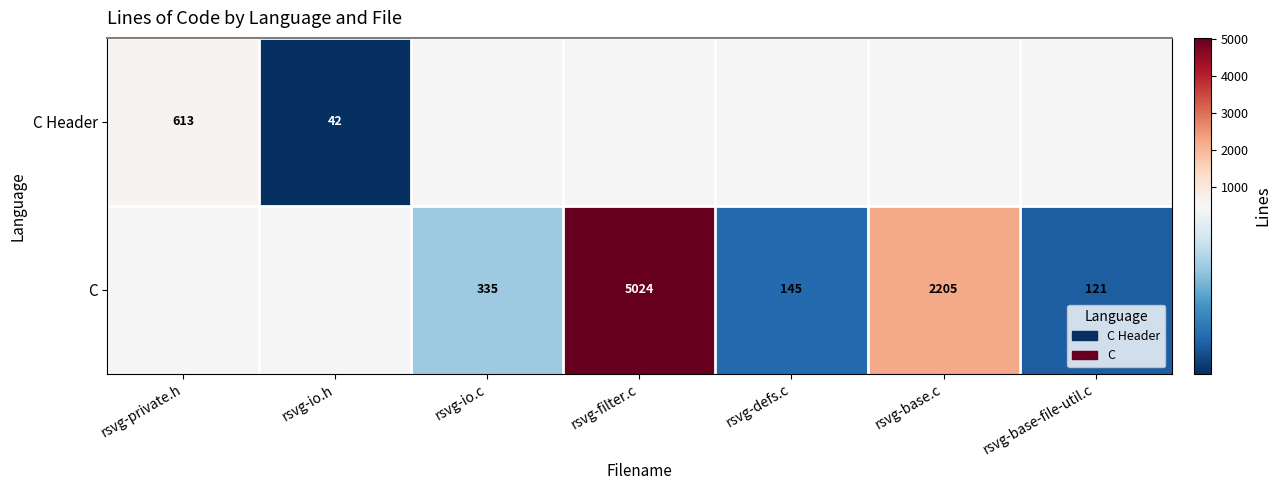

True or false: C has a value of 58 at rsvg-defs.c.

False